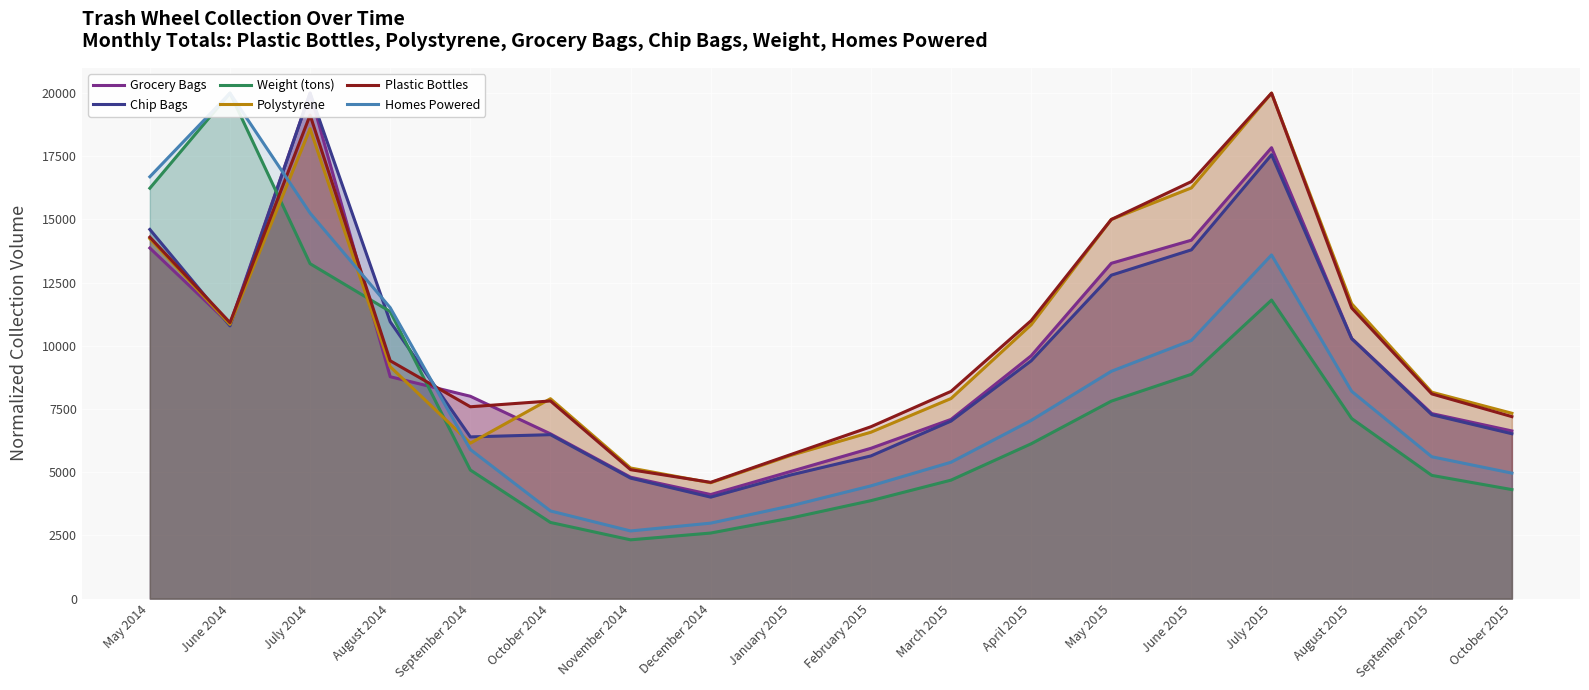

Reading left to right, list all the values displayed in this chart.

Grocery Bags: 13870.1	10850.9	20000.0	8778.6	8005.5	6518.8	4803.3	4117.1	5032.0	5946.9	7090.6	9606.6	13266.2	14181.2	17840.8	10292.8	7319.3	6633.1
Chip Bags: 14605.8	10790.9	20000.0	10952.8	6397.8	6485.6	4767.0	4014.3	4892.4	5645.1	7025.0	9408.5	12795.6	13799.2	17562.6	10286.6	7275.9	6523.2
Weight (tons): 16237.5	20000.0	13250.0	11356.3	5087.5	3012.5	2325.0	2593.8	3187.5	3875.0	4687.5	6125.0	7812.5	8875.0	11812.5	7125.0	4875.0	4312.5
Polystyrene: 14241.7	10849.2	18591.7	9175.0	6150.0	7908.3	5166.7	4583.3	5666.7	6583.3	7916.7	10833.3	15000.0	16250.0	20000.0	11666.7	8166.7	7333.3
Plastic Bottles: 14300.0	10920.0	19130.0	9410.0	7590.0	7820.0	5100.0	4600.0	5700.0	6800.0	8200.0	11000.0	15000.0	16500.0	20000.0	11500.0	8100.0	7200.0
Homes Powered: 16690.6	20000.0	15251.8	11510.8	5899.3	3467.6	2676.3	2985.6	3669.1	4460.4	5395.7	7050.4	8992.8	10215.8	13597.1	8201.4	5611.5	4964.0